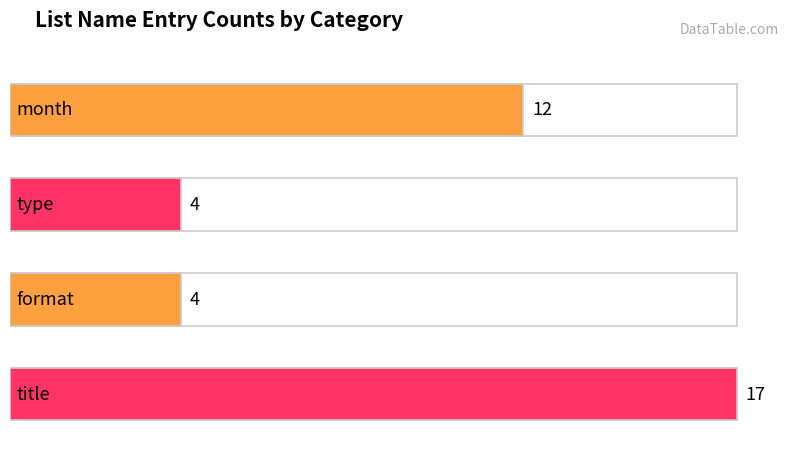

Reading right to left, list all the values displayed in this chart.

title=17	format=4	type=4	month=12